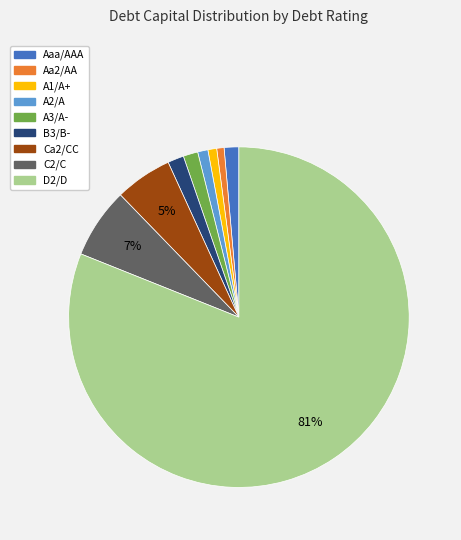

Between D2/D and Aaa/AAA, which is larger?

D2/D